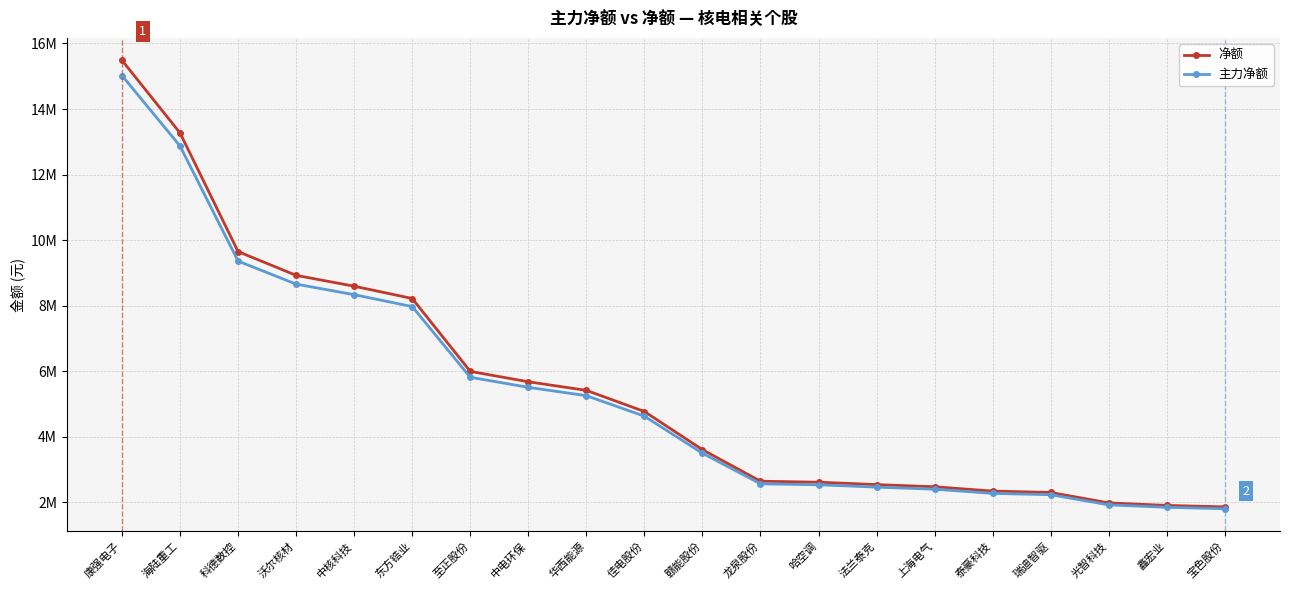

Reading right to left, list all the values displayed in this chart.

净额: 1861860.0	1906513.0	1983419.0	2302162.0	2344081.0	2475581.0	2541589.0	2614837.0	2645386.0	3606691.0	4771444.0	5417143.0	5679033.0	5995874.0	8219268.0	8593776.0	8925477.0	9650798.0	13269967.0	15485747.0
主力净额: 1806004.2	1849317.6	1923916.4	2233097.1	2273758.6	2401313.6	2465341.3	2536391.9	2566024.4	3498490.3	4628300.7	5254628.7	5508662.0	5815997.8	7972690.0	8335962.7	8657712.7	9361274.1	12871868.0	15021174.6